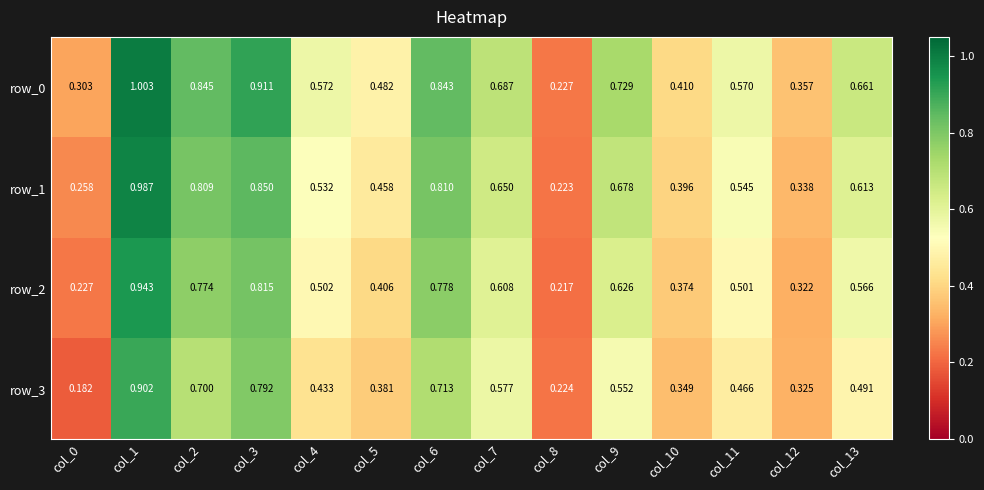

Which series has the largest range (max minus min)?

row_0